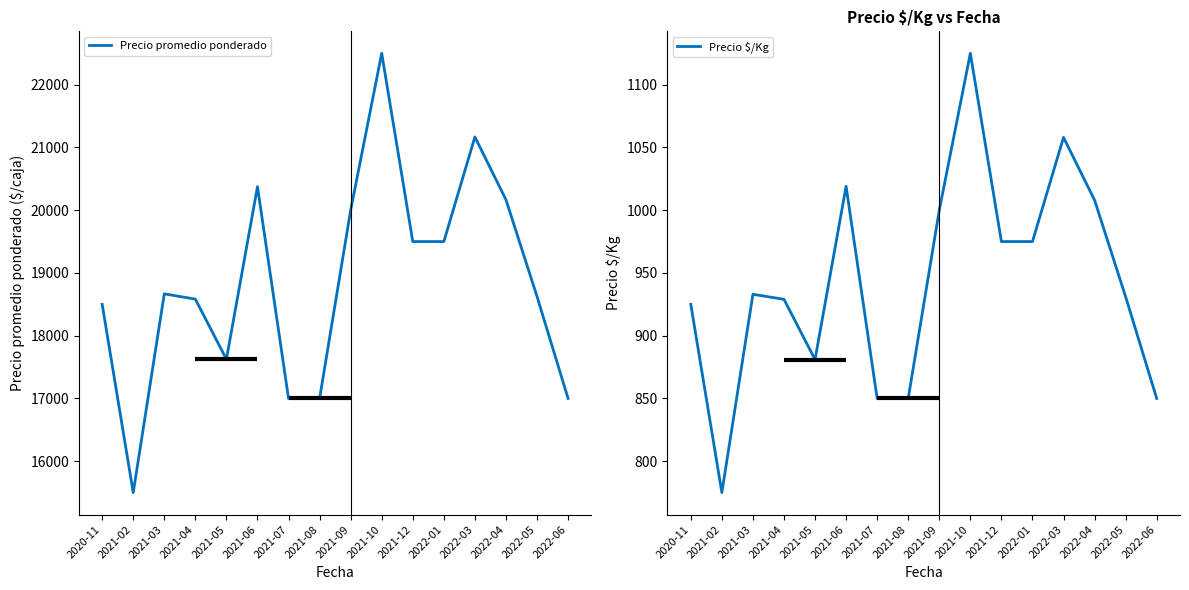

Which series has the largest total across all categories?

Precio promedio ponderado